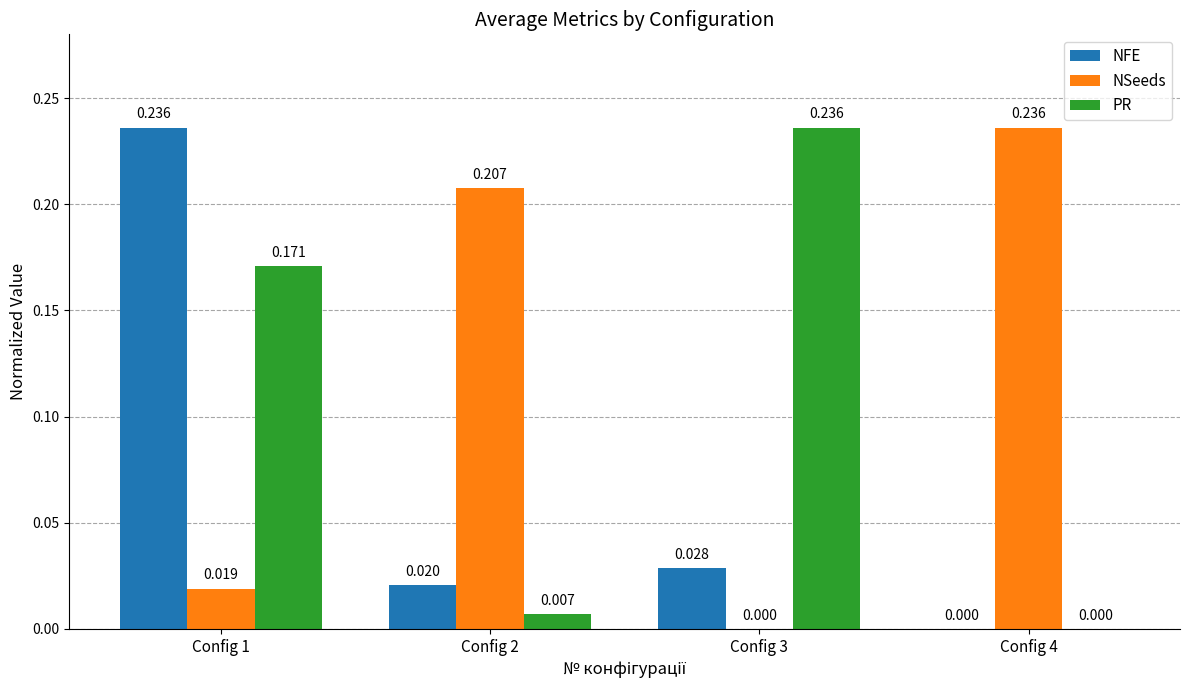

Which series changed the most between Config 1 and Config 3?

NFE